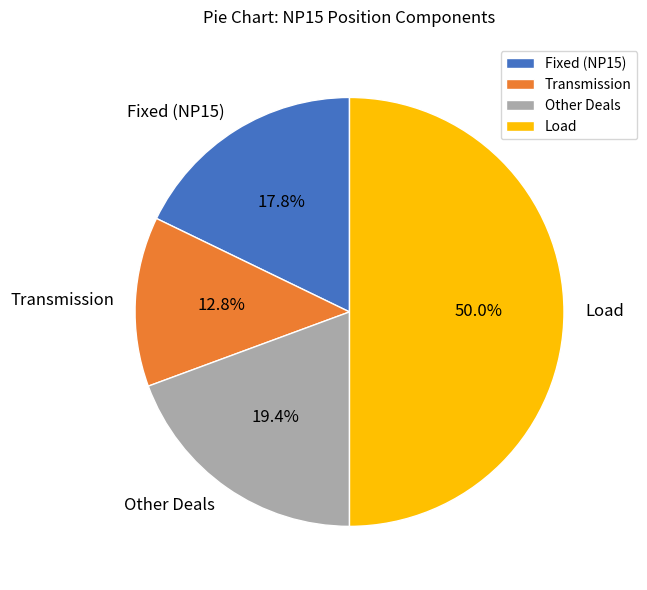

Rank the categories by value from lowest to highest.

Transmission, Fixed (NP15), Other Deals, Load